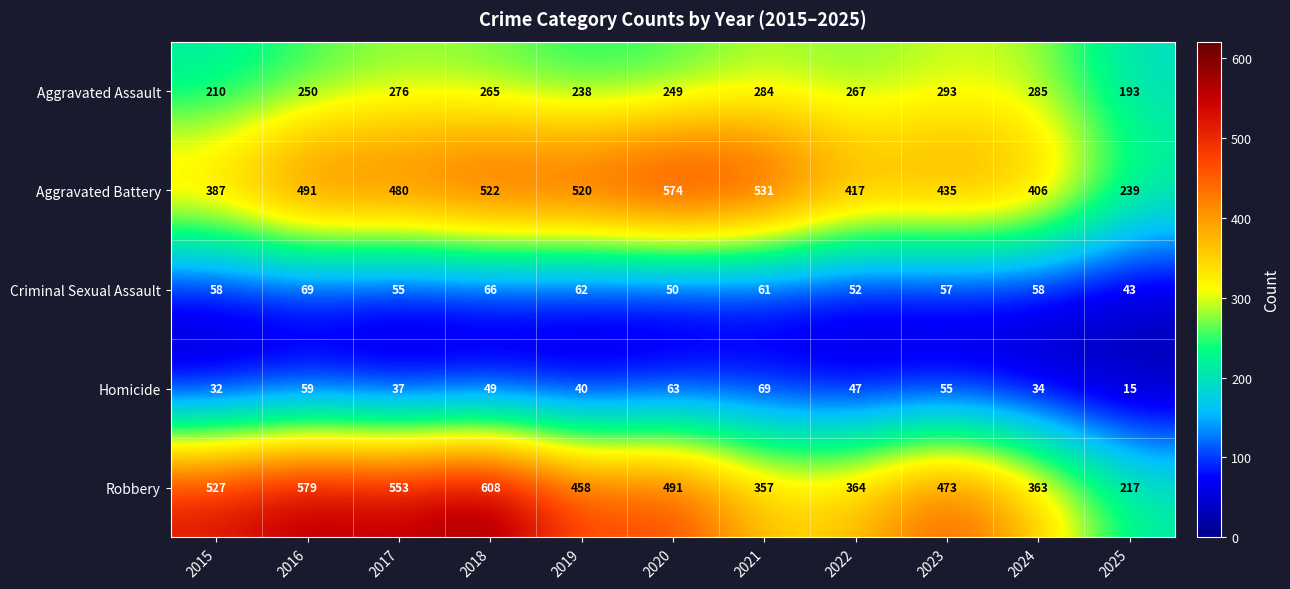

Where is Criminal Sexual Assault nearest to the value 56?

2017